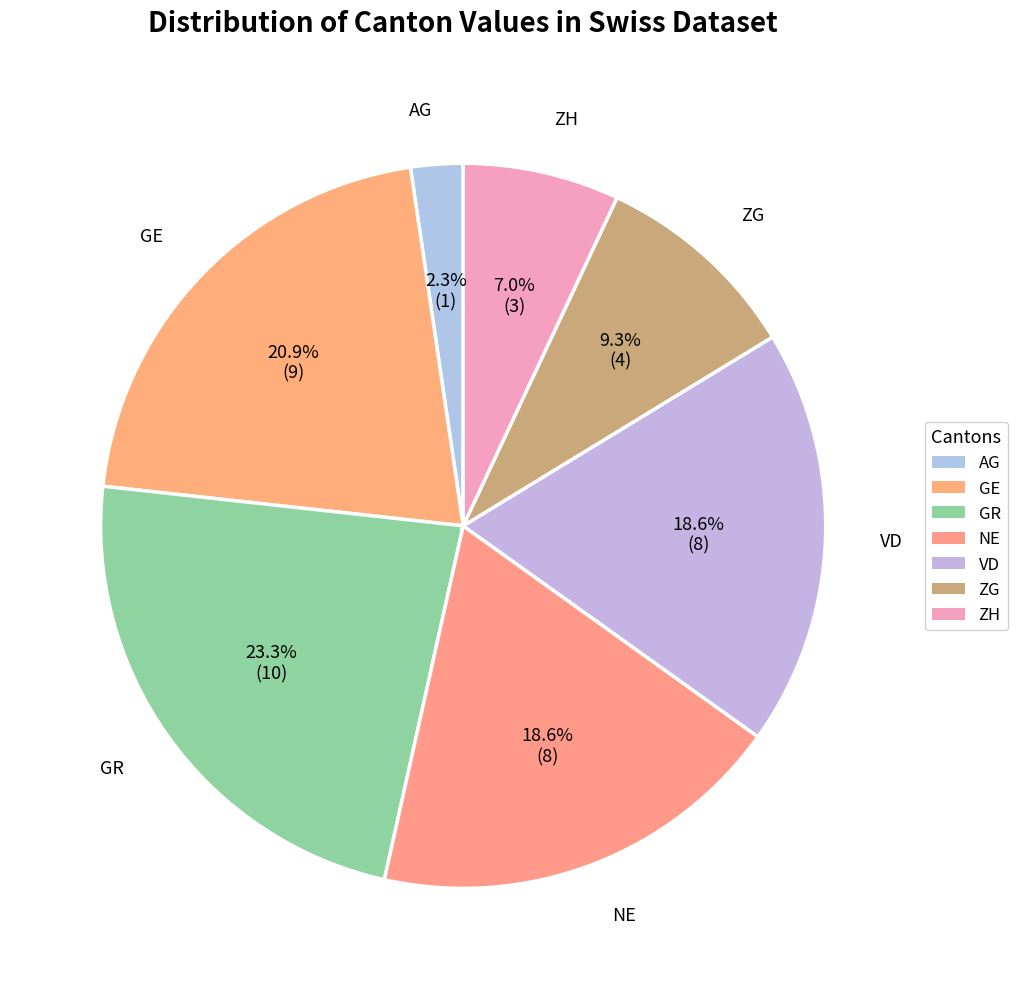

To the nearest percent, what is the combined percentage of VD and GE?

40%